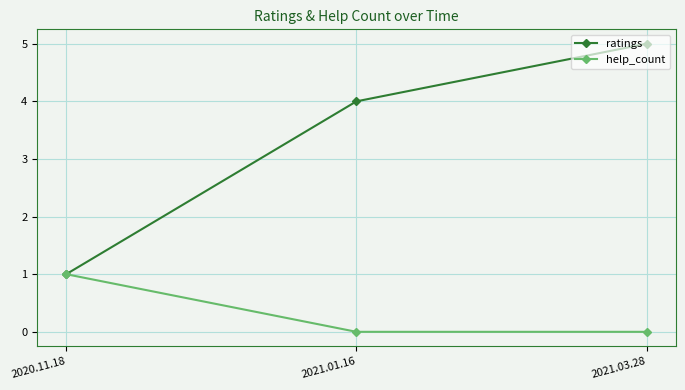

Which series has the largest total across all categories?

ratings